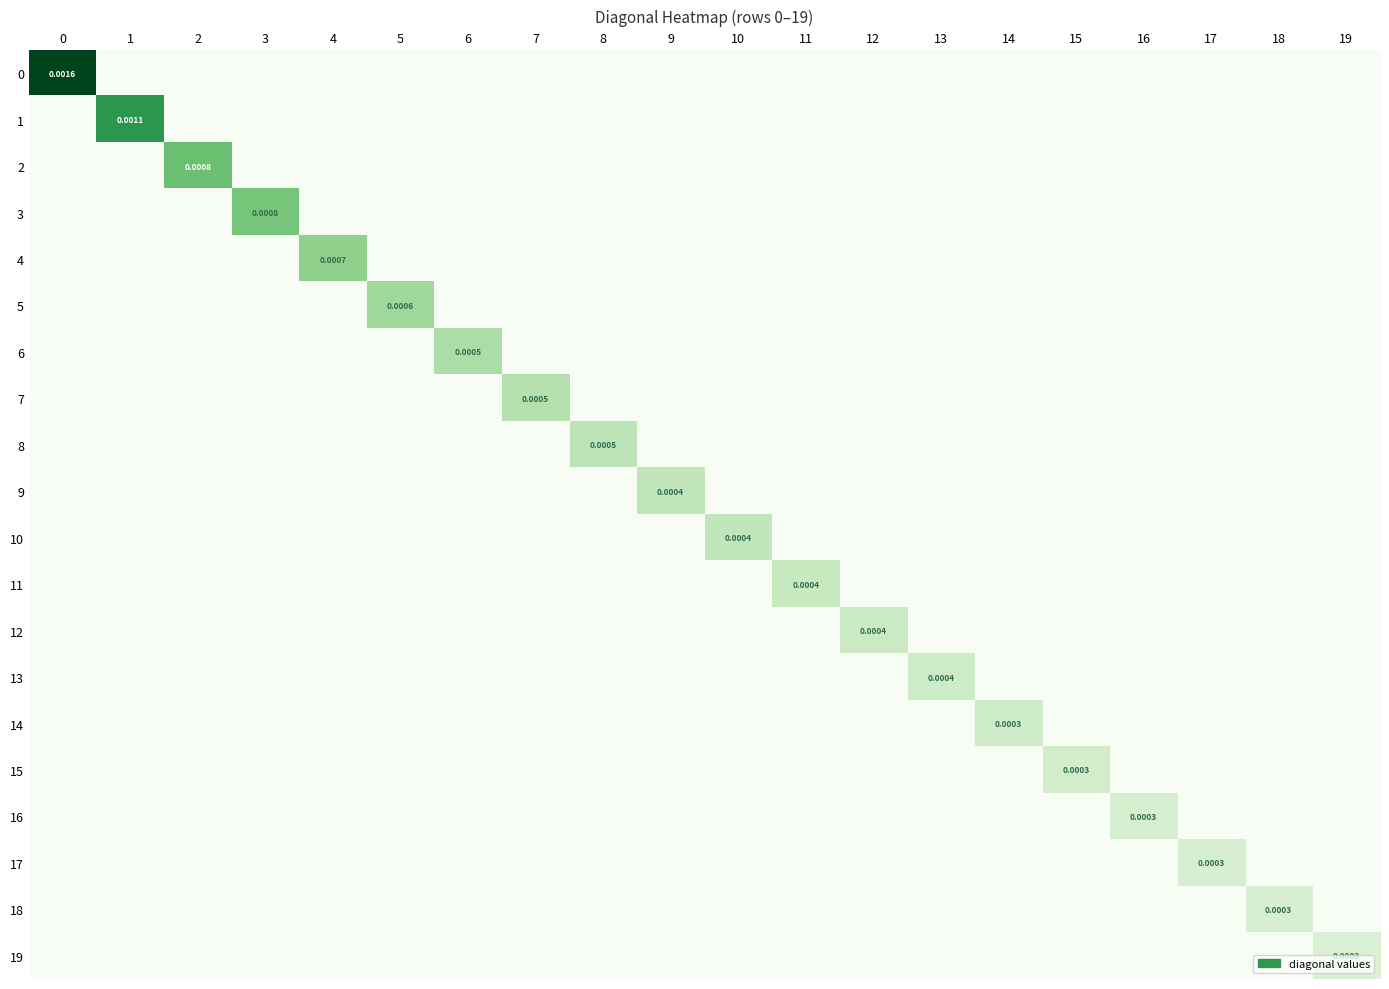

At 17, list the series in order from largest to smallest.

17, 0, 1, 2, 3, 4, 5, 6, 7, 8, 9, 10, 11, 12, 13, 14, 15, 16, 18, 19